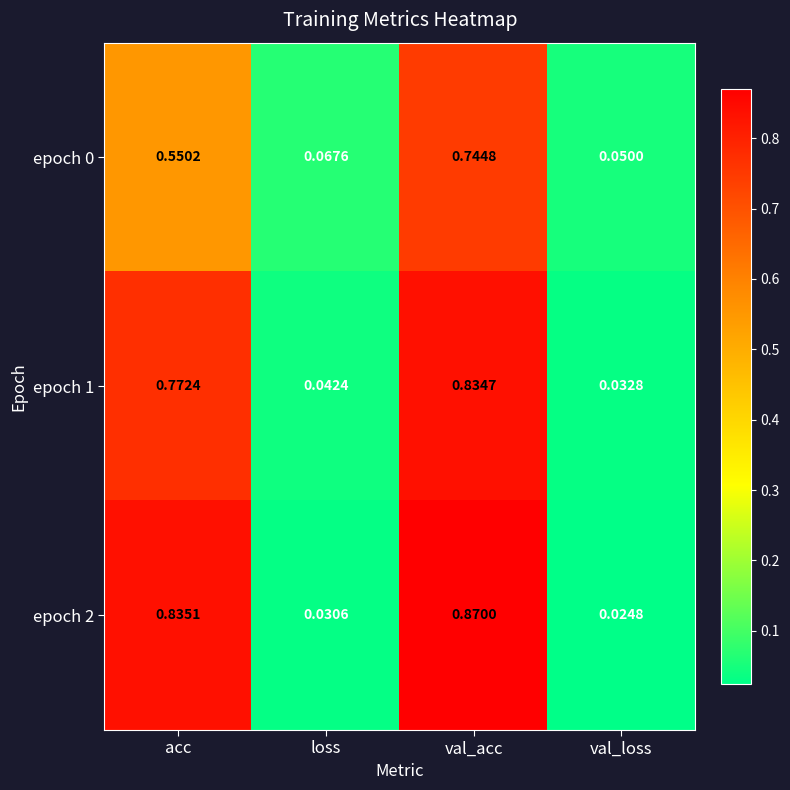

At which label is epoch 2 closest to 0?

val_loss